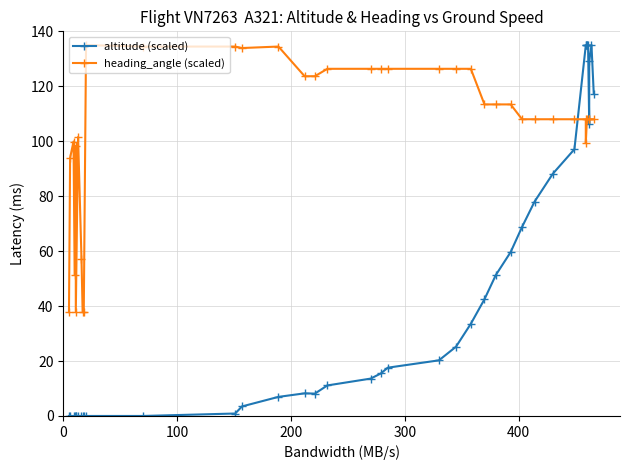

How many values are above zero?

28